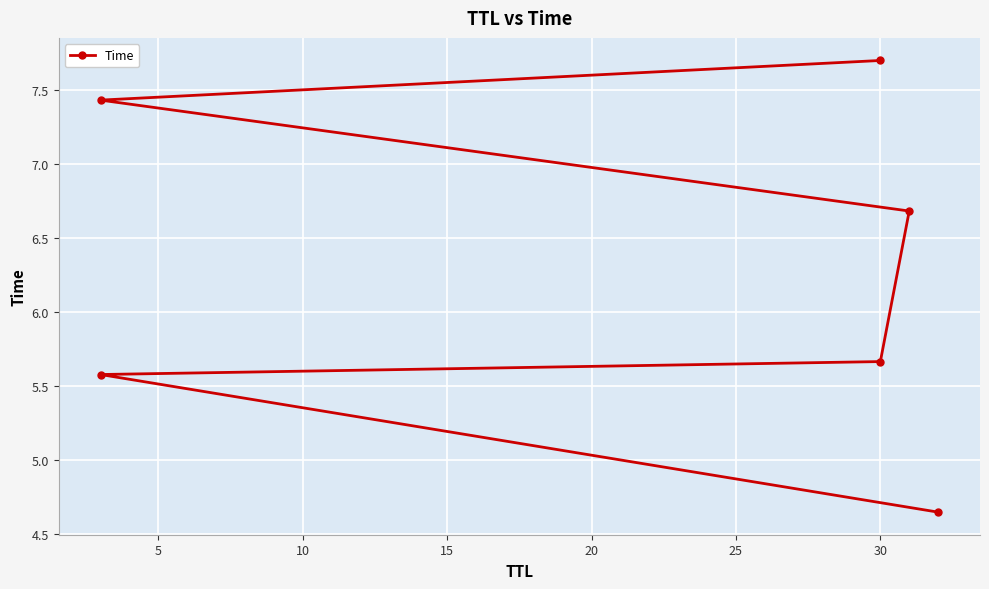

What is the value of the 3rd point from the left?

5.7